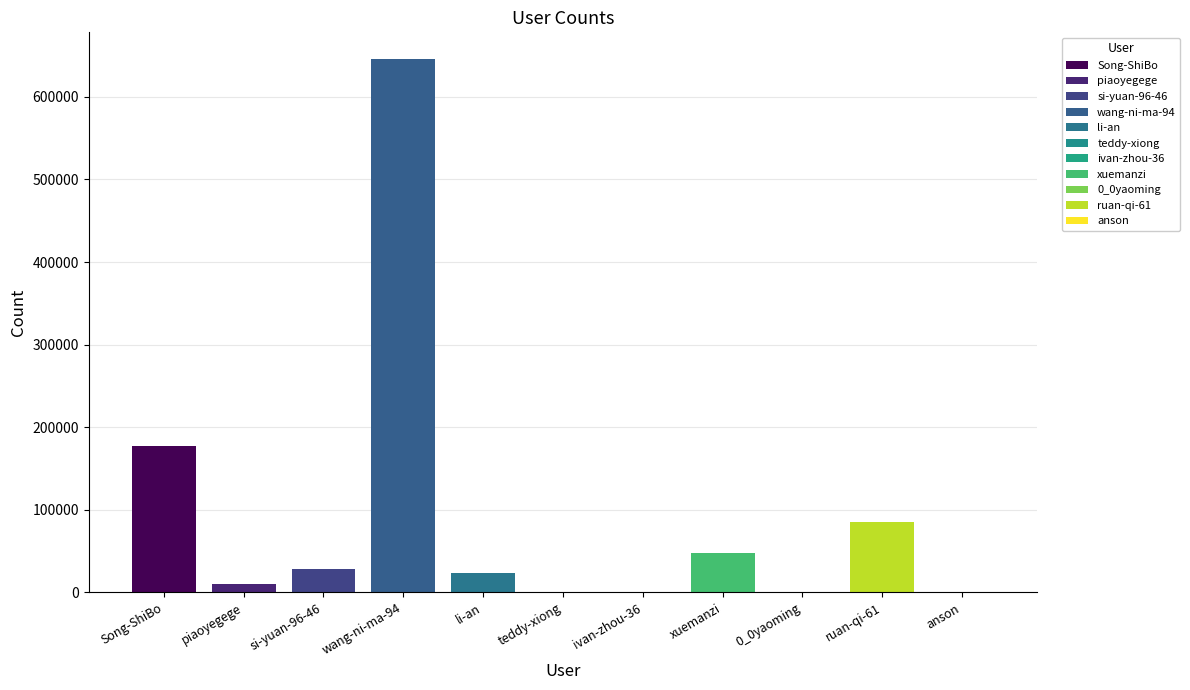

How many data points does each series have?

11